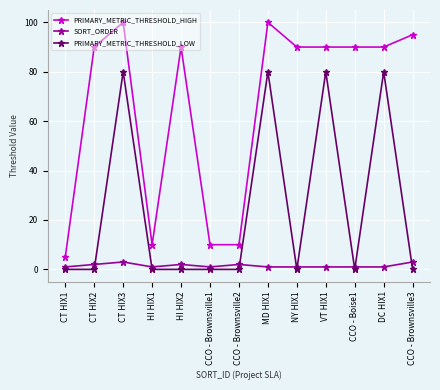

What is the total value across all series at CT HIX3?

183